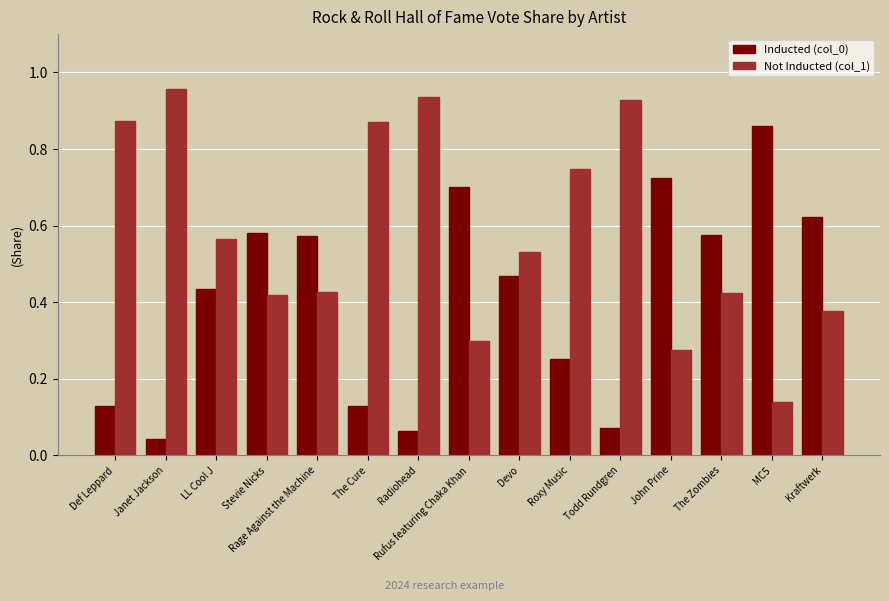

The Not Inducted (col_1) series shows 0.0 at MC5. True or false?

False